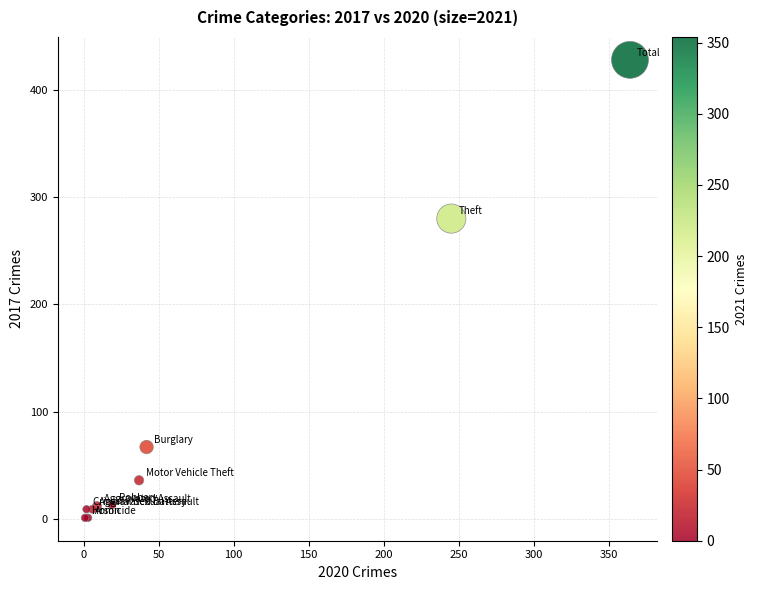

What Y value in the scatter plot is closest to 214?

280